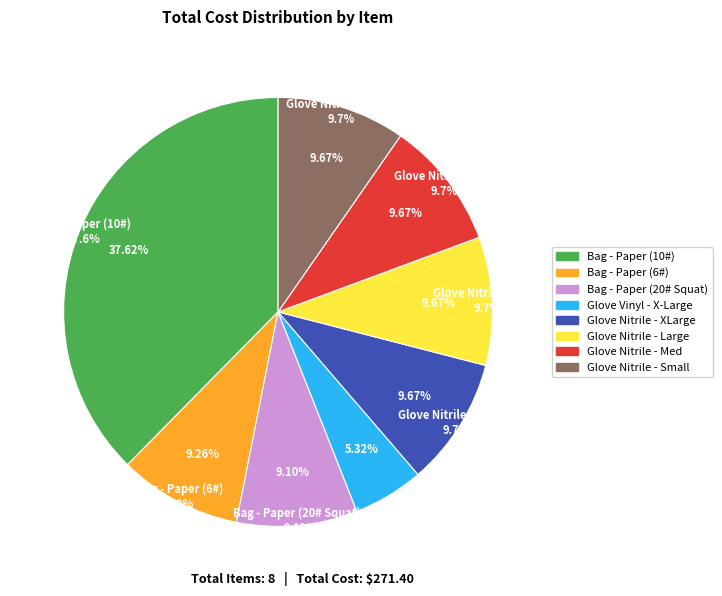

Which category has the biggest portion of the pie?

Bag - Paper (10#)